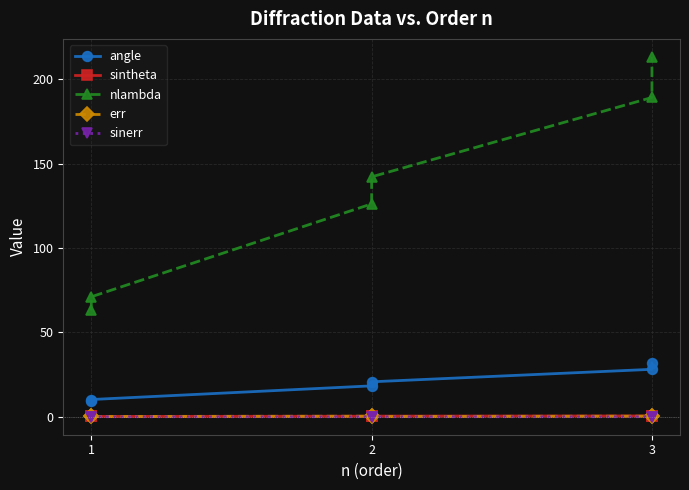

Does the chart have visible grid lines?

Yes